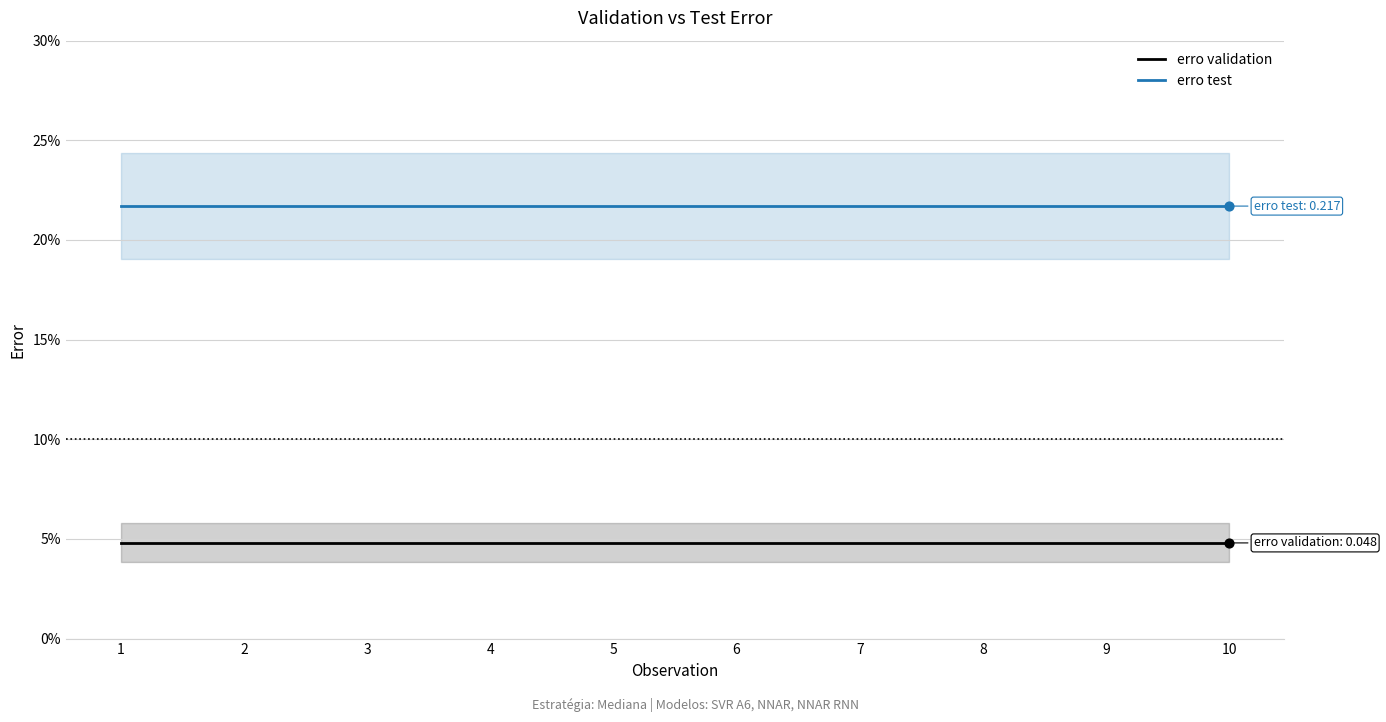

At how many categories does at least one series exceed 0?

10